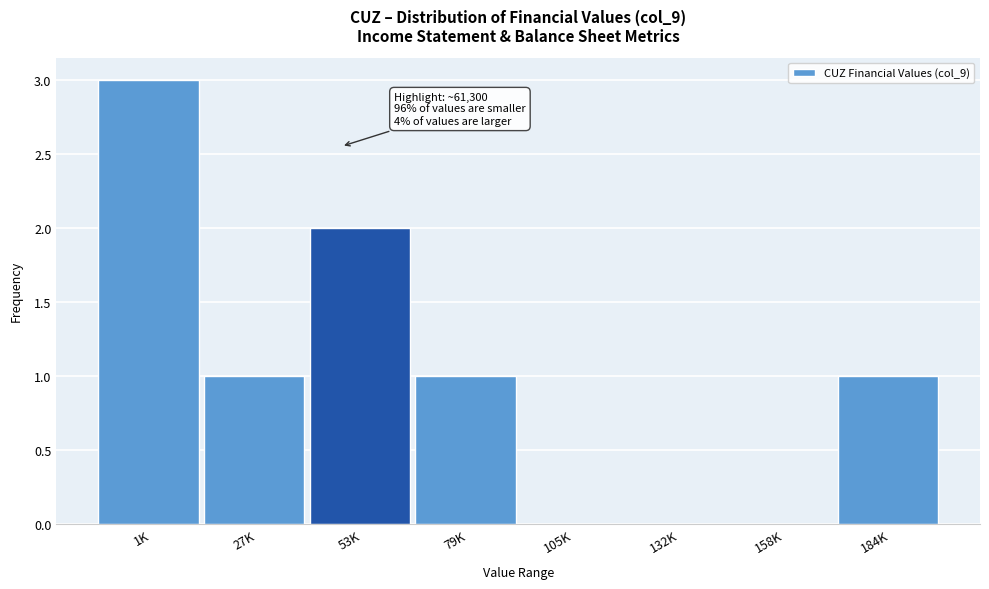

Reading left to right, what are all the values shown in this chart?

1K=3	27K=1	53K=2	79K=1	105K=0	132K=0	158K=0	184K=1